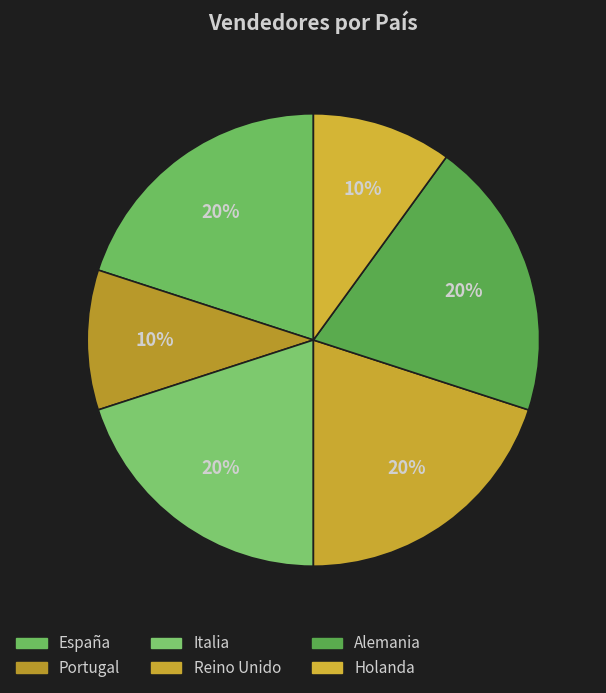

Combined, do España and Alemania account for over 50%?

No